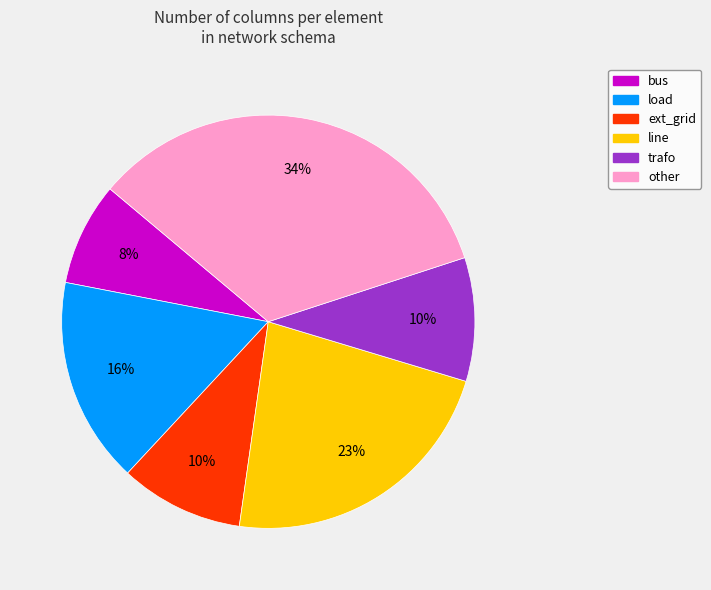

Which has a higher value, trafo or other?

other